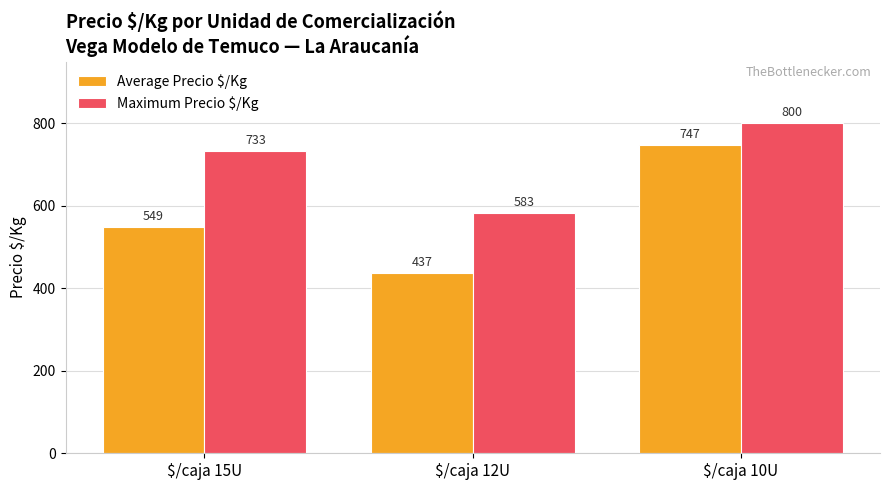

What is the difference between the Average Precio $/Kg values at $/caja 12U and $/caja 15U?

112